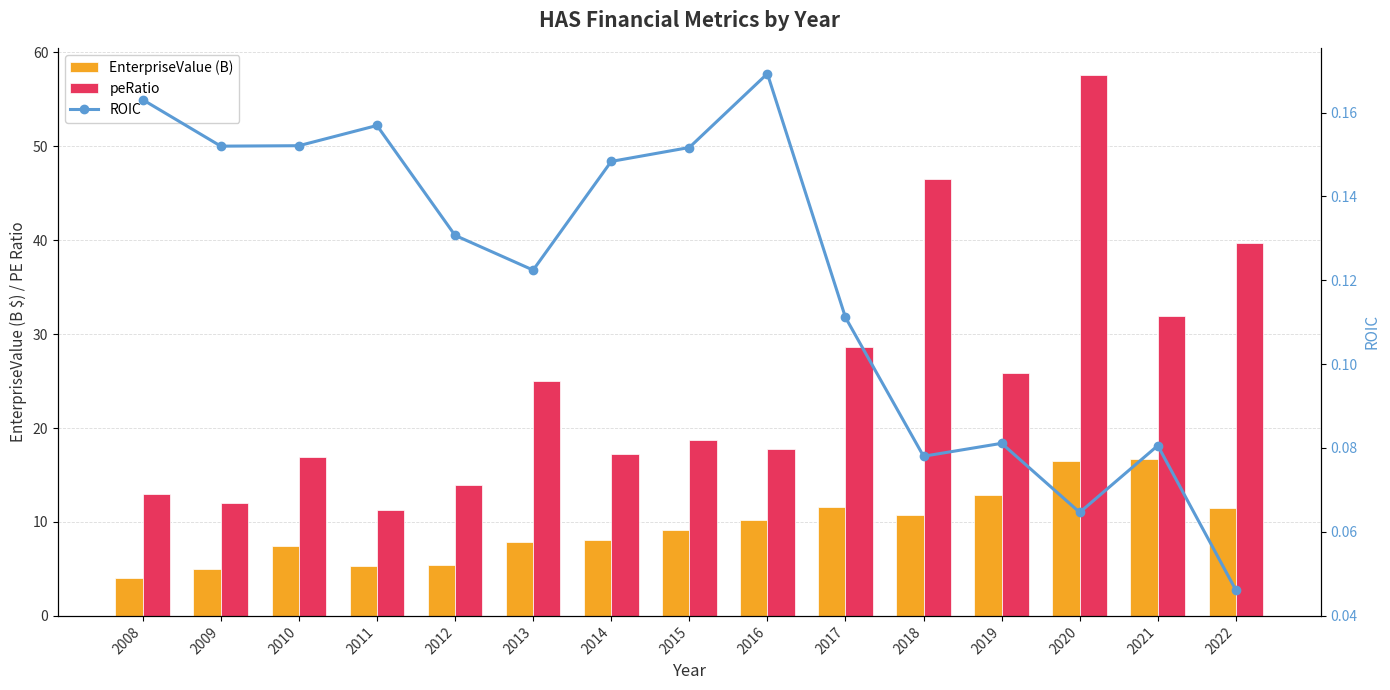

What is the total value across all series at 2010?

24.5